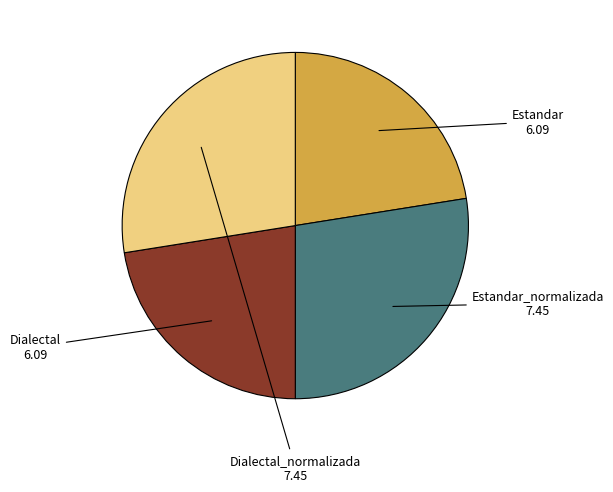

Does any single category account for the majority?

No